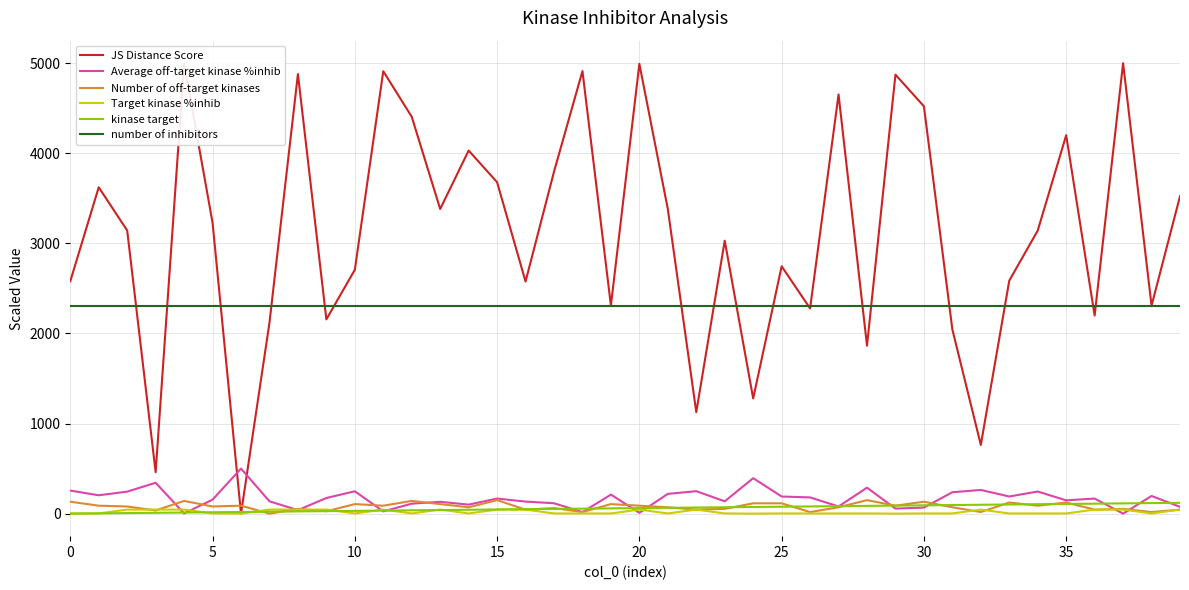

At how many categories does at least one series exceed 1470?

40